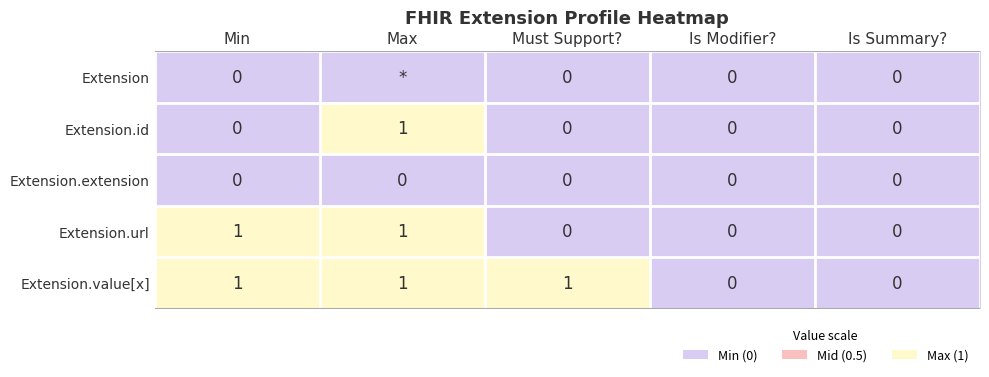

How many Extension.url values are between 0 and 1?

5